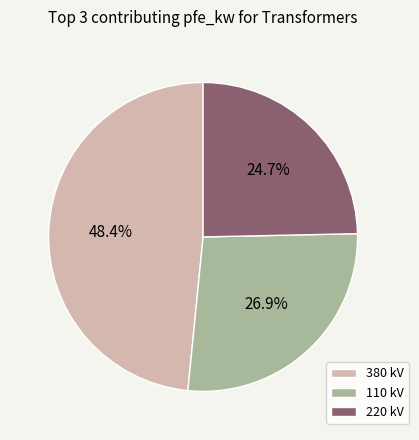

Which category has the biggest portion of the pie?

380 kV